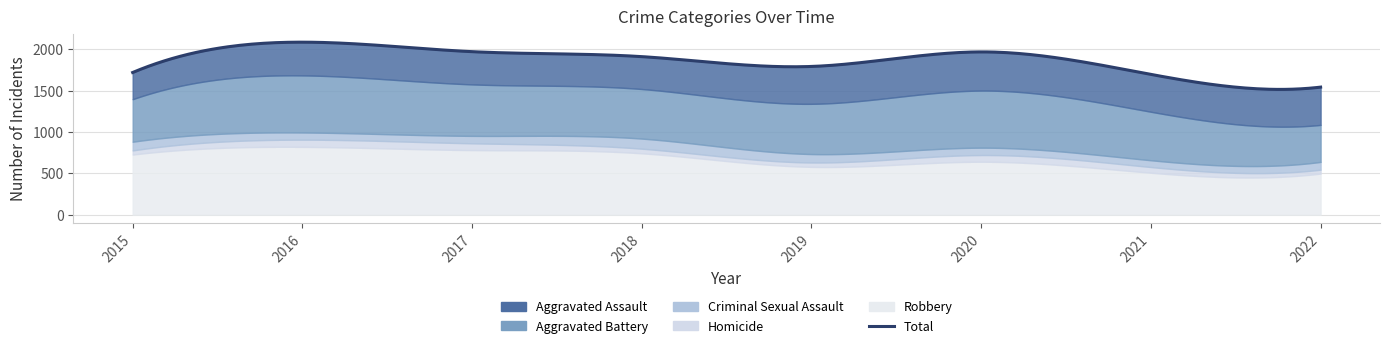

What is the difference between the highest and lowest values at 2016?

732